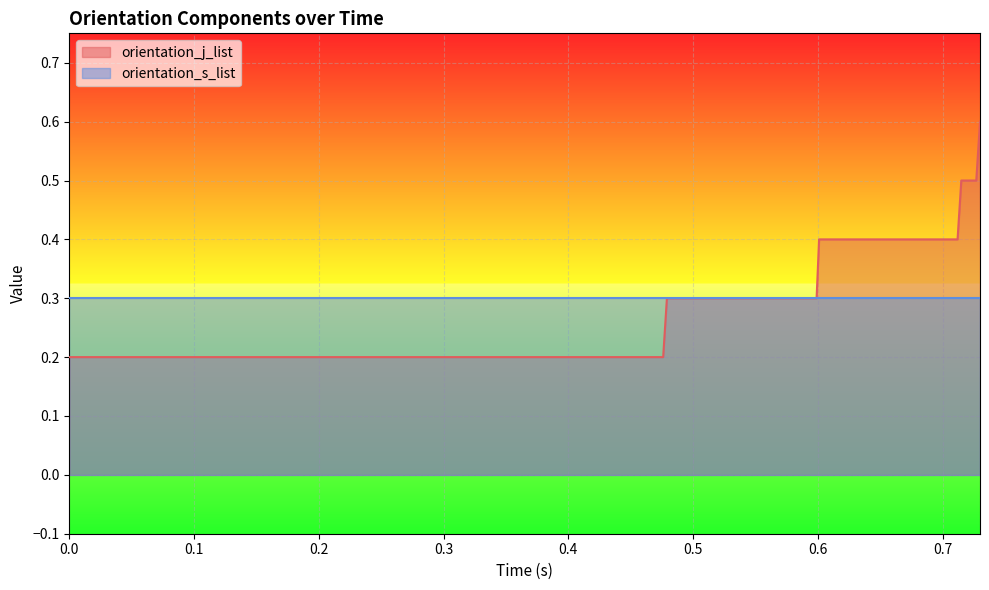

Rank the categories by value from lowest to highest.

0.0, 0.002, 0.005, 0.007, 0.114, 0.117, 0.119, 0.122, 0.124, 0.131, 0.203, 0.206, 0.209, 0.215, 0.218, 0.333, 0.344, 0.355, 0.357, 0.36, 0.422, 0.428, 0.431, 0.433, 0.436, 0.476, 0.479, 0.481, 0.484, 0.491, 0.599, 0.601, 0.62, 0.624, 0.712, 0.715, 0.717, 0.721, 0.727, 0.73